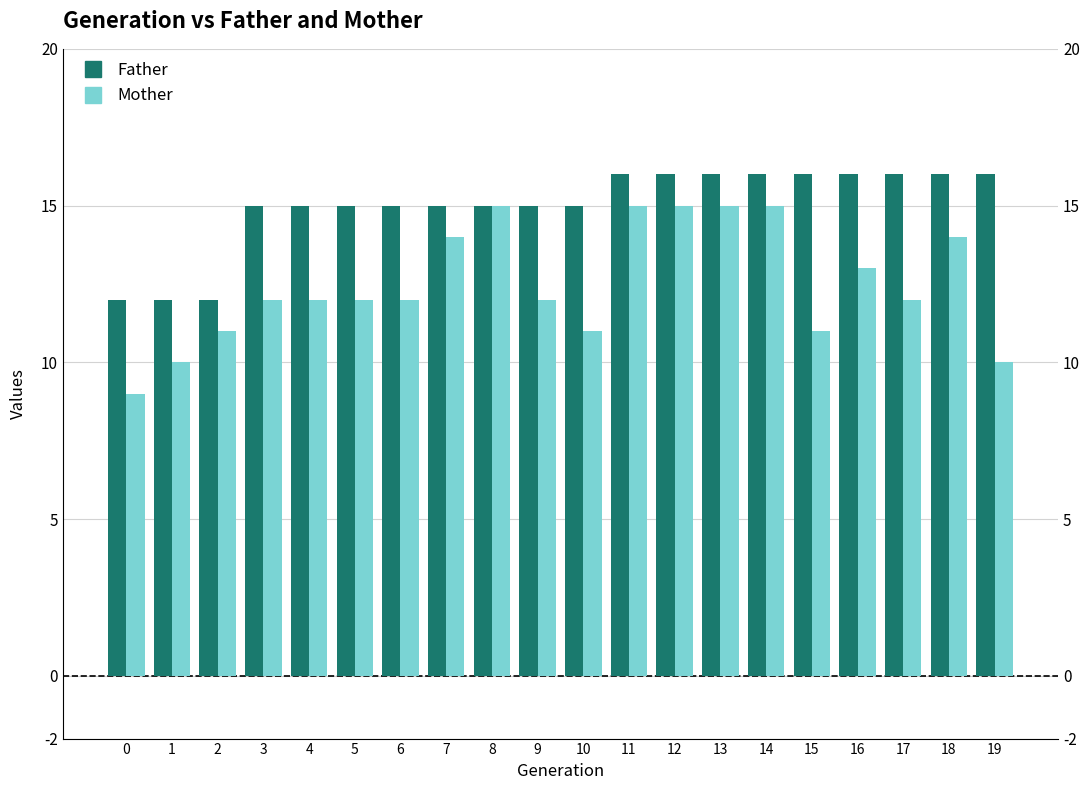

True or false: Mother has a value of 11 at 10.

True